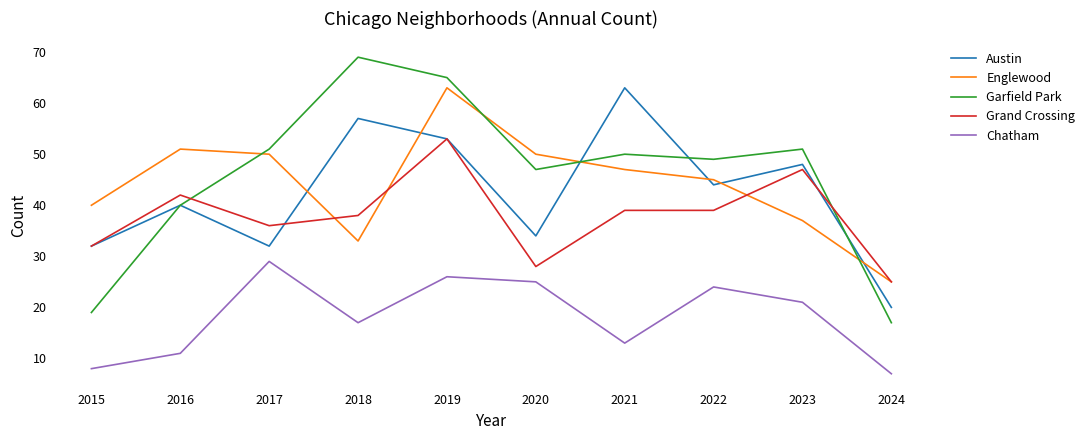

True or false: Englewood and Grand Crossing intersect in this chart.

True